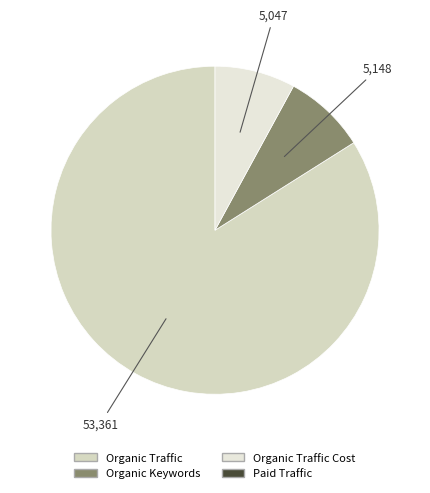

How many slices are in this pie chart?

3